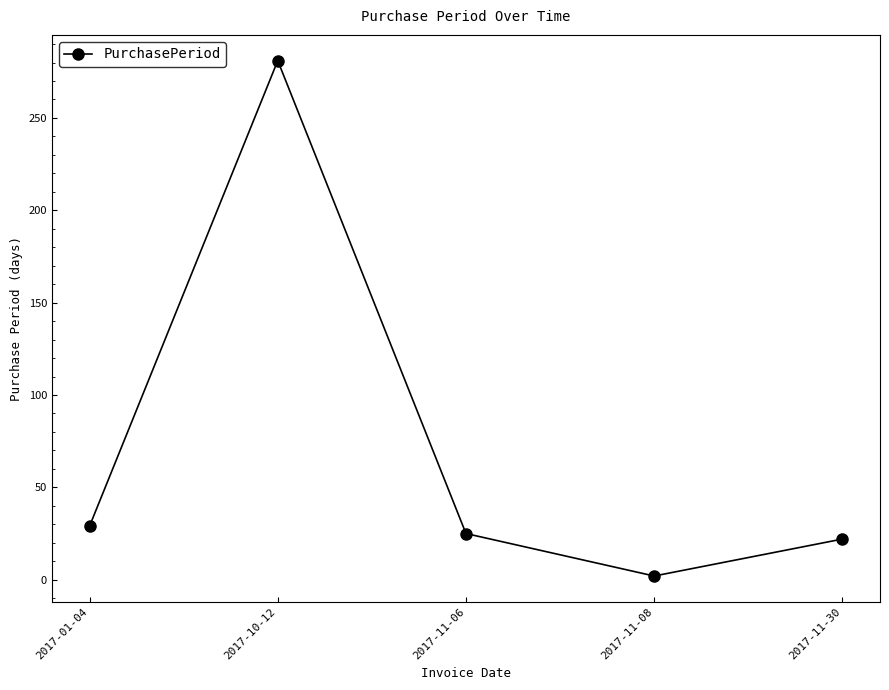

The chart shows a value of 22 at 2017-11-30. True or false?

True